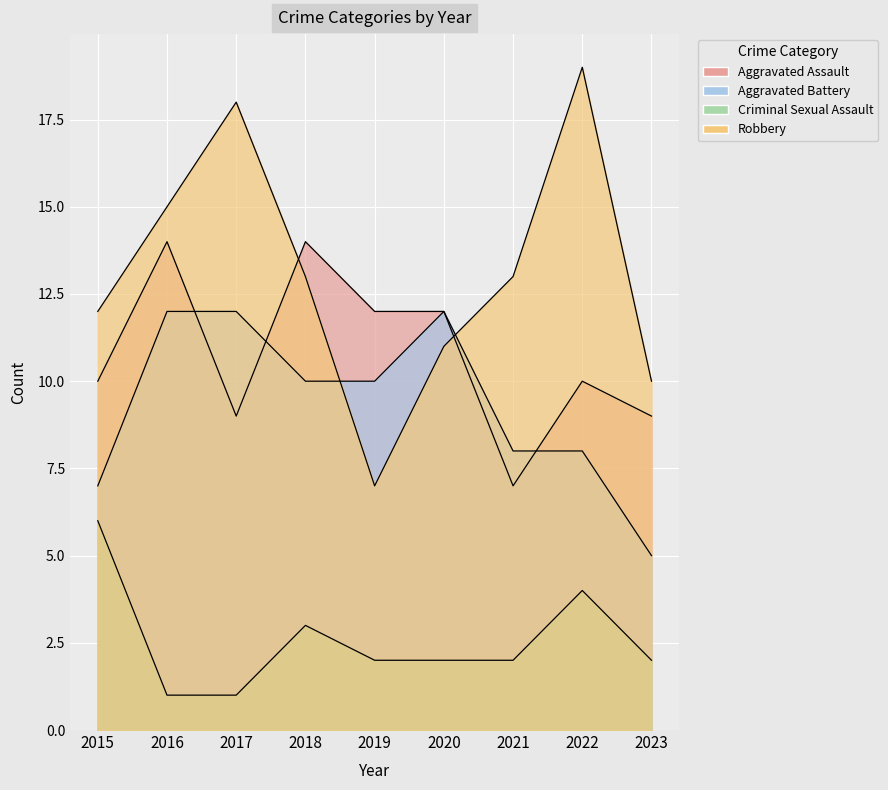

True or false: Aggravated Battery has a value of 12 at 2016.

True